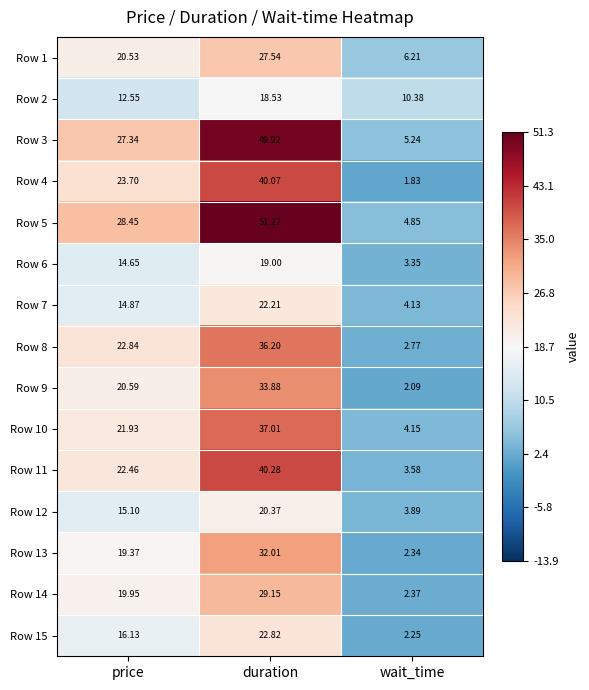

Rank the series by their maximum value, from lowest to highest.

Row 2, Row 6, Row 12, Row 7, Row 15, Row 1, Row 14, Row 13, Row 9, Row 8, Row 10, Row 4, Row 11, Row 3, Row 5